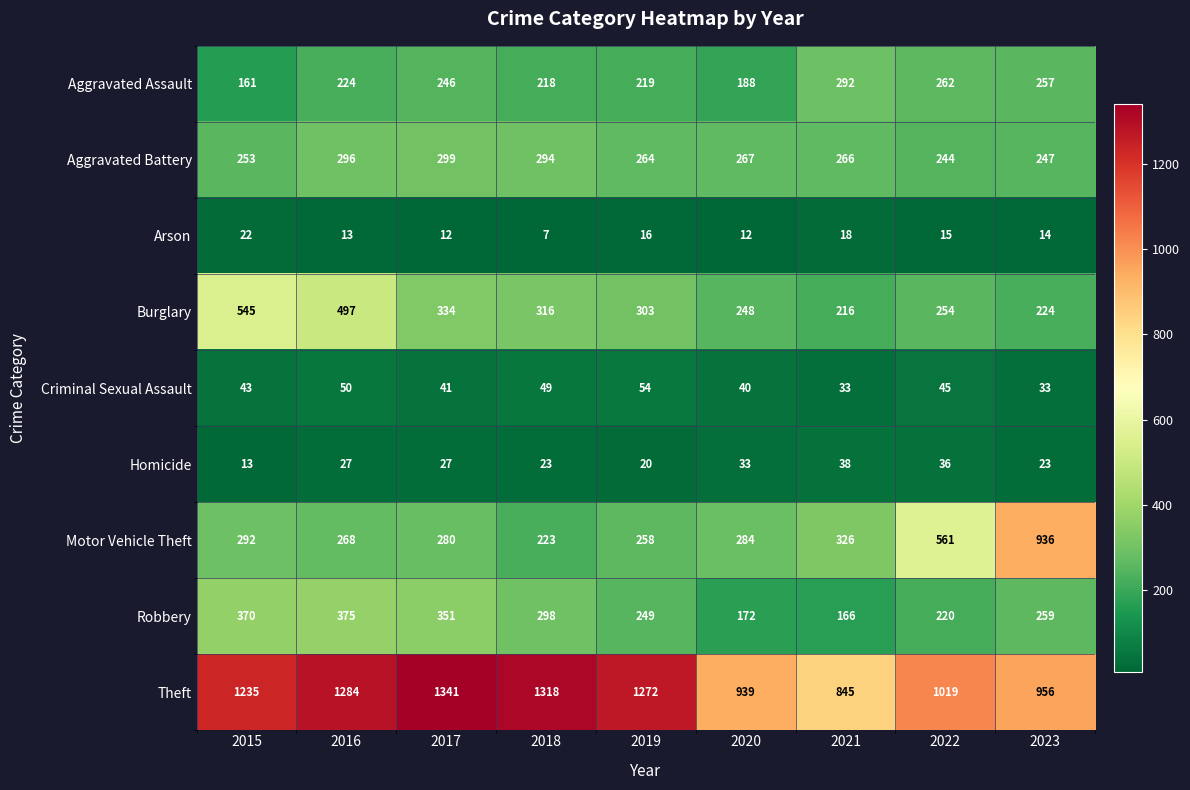

What is the minimum value shown in the chart?

7